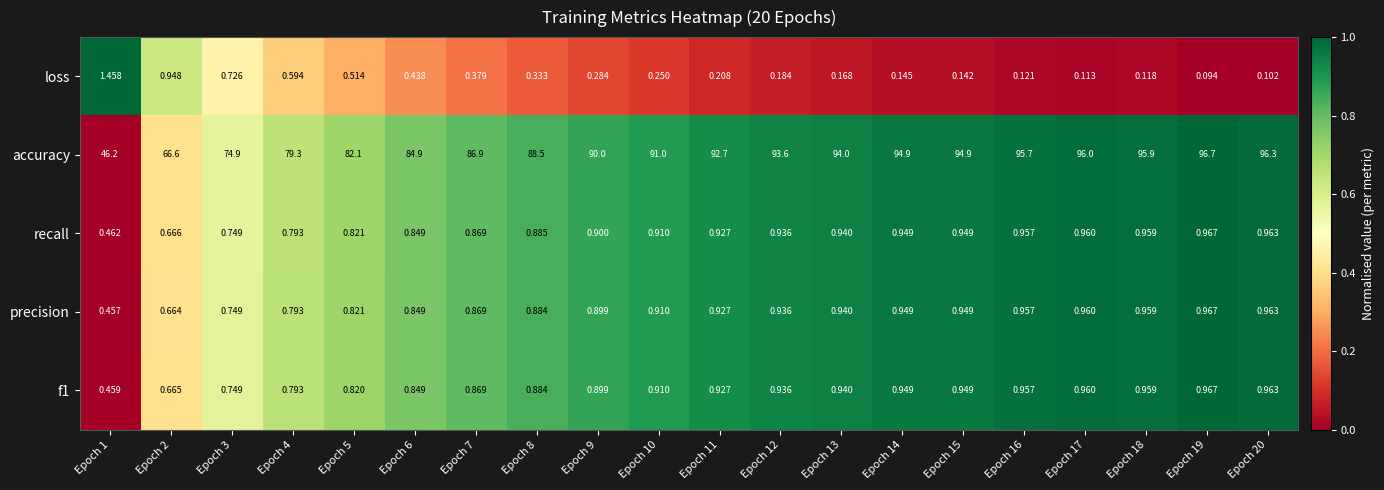

Which series changed the most between Epoch 2 and Epoch 14?

accuracy